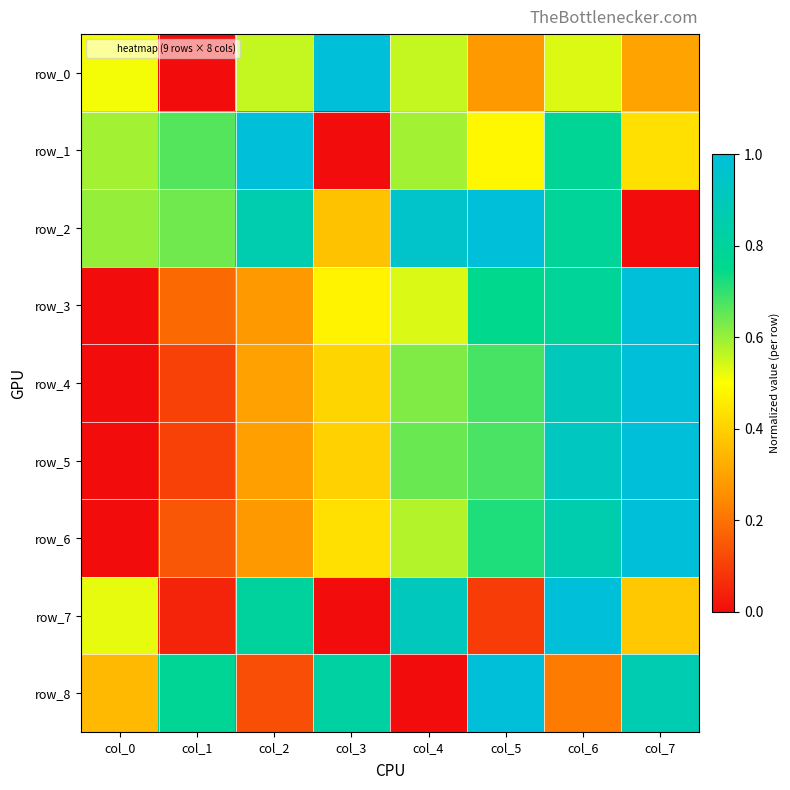

Reading left to right, list all the values displayed in this chart.

row_0: 0.5	0.0	0.6	1.0	0.6	0.3	0.5	0.3
row_1: 0.6	0.7	1.0	0.0	0.6	0.5	0.8	0.4
row_2: 0.6	0.6	0.9	0.4	0.9	1.0	0.8	0.0
row_3: 0.0	0.2	0.3	0.5	0.5	0.8	0.8	1.0
row_4: 0.0	0.1	0.3	0.4	0.6	0.7	0.9	1.0
row_5: 0.0	0.1	0.3	0.4	0.6	0.7	0.9	1.0
row_6: 0.0	0.1	0.3	0.4	0.6	0.7	0.9	1.0
row_7: 0.5	0.0	0.8	0.0	0.9	0.1	1.0	0.4
row_8: 0.3	0.8	0.1	0.8	0.0	1.0	0.2	0.9